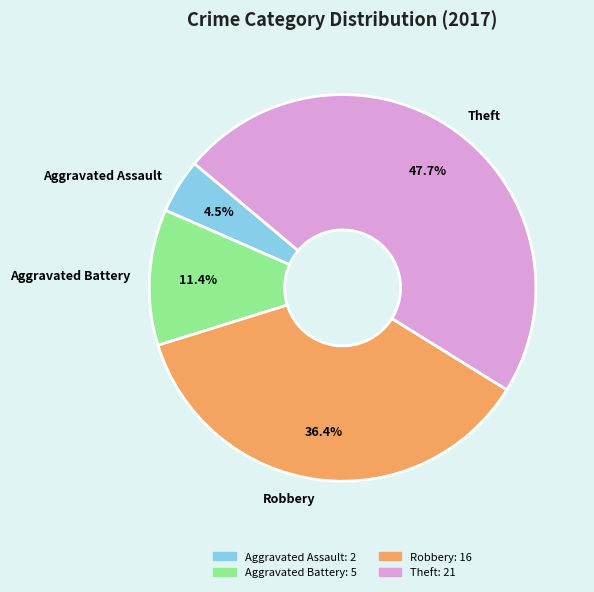

To the nearest percent, what is the combined percentage of Theft and Robbery?

84%